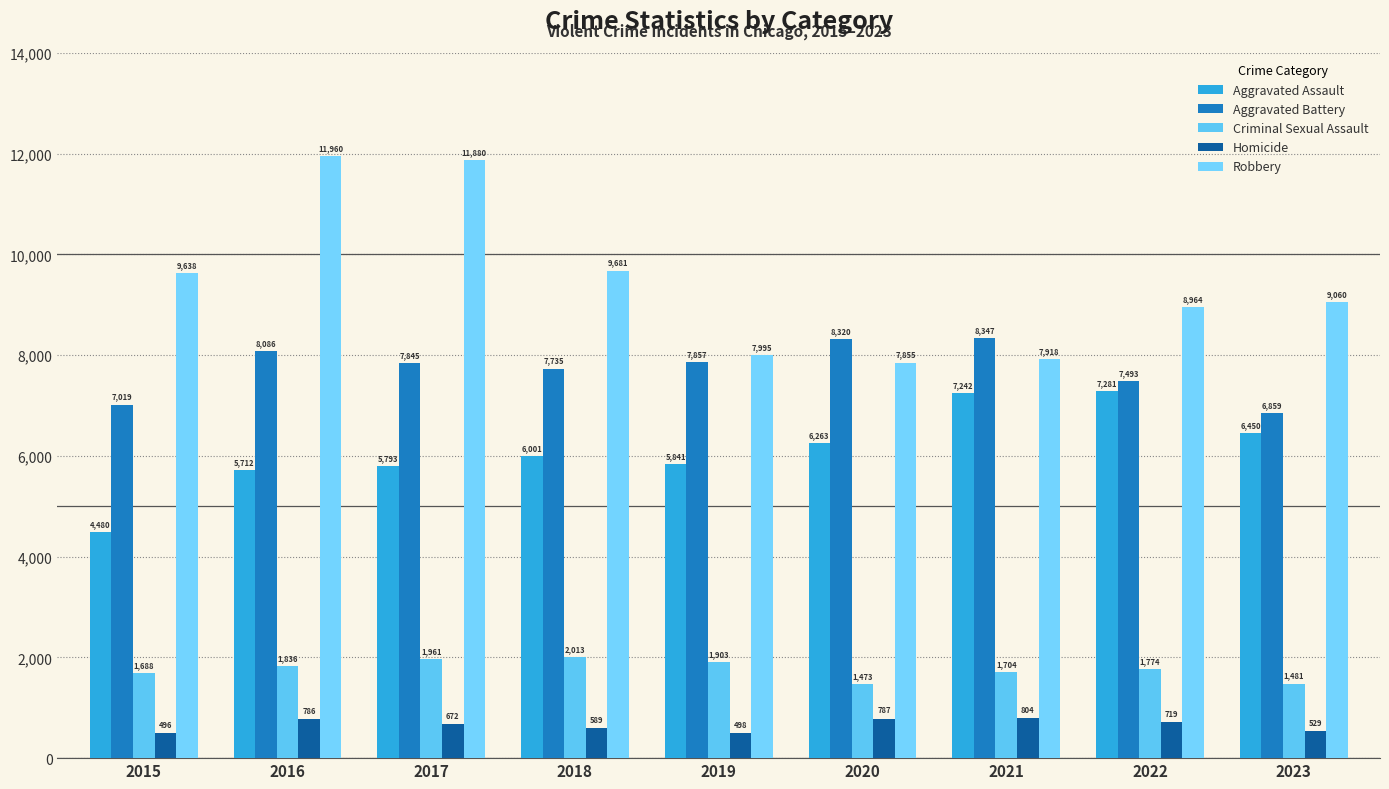

What is the minimum value for Homicide?

496